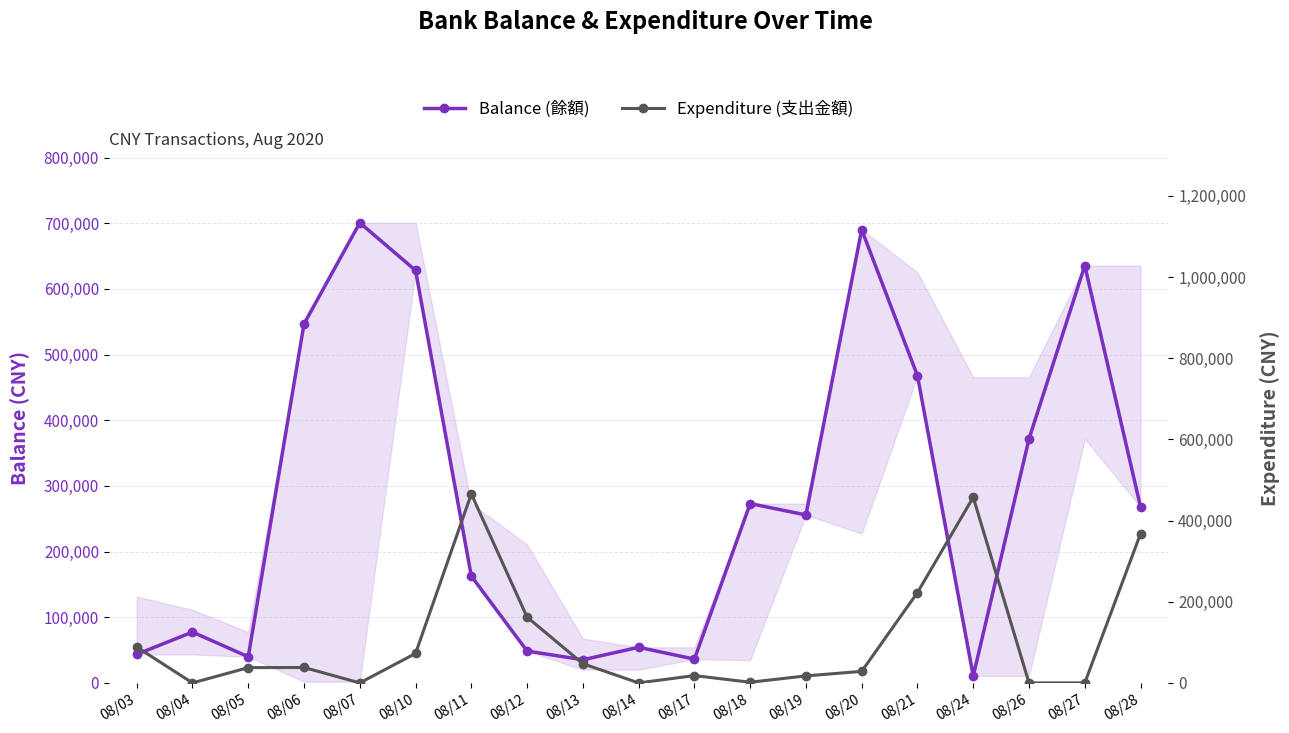

At how many categories does at least one series exceed 184816?

12